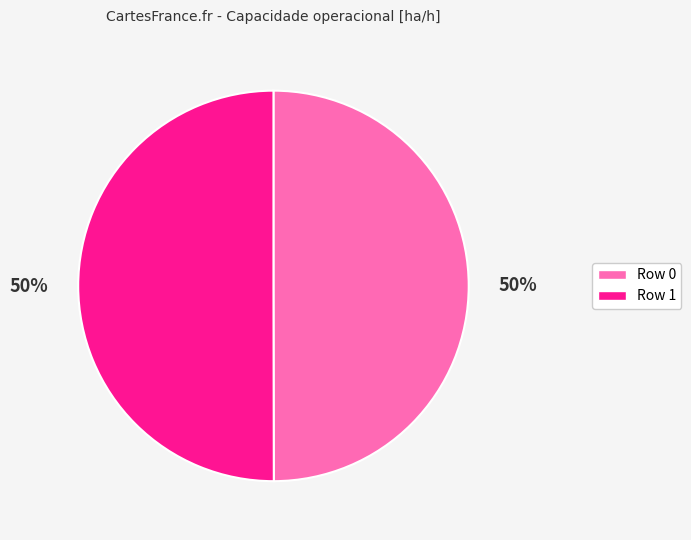

To the nearest percent, what is the average slice percentage?

50%